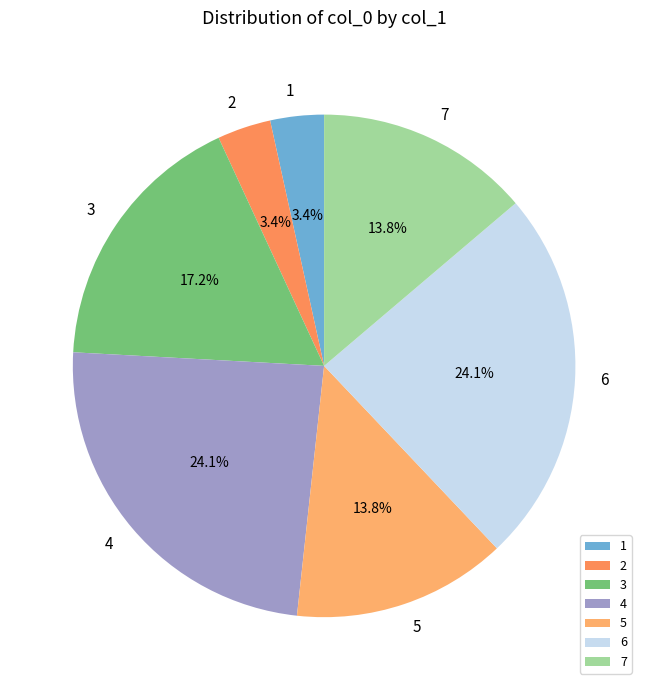

To the nearest percent, what portion does 6 represent?

24%